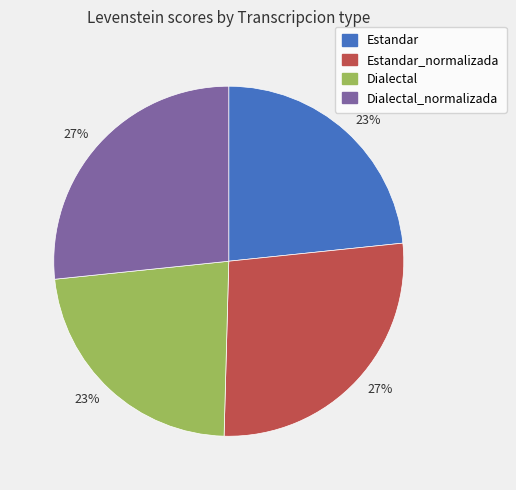

To the nearest percent, what is the average slice percentage?

25%